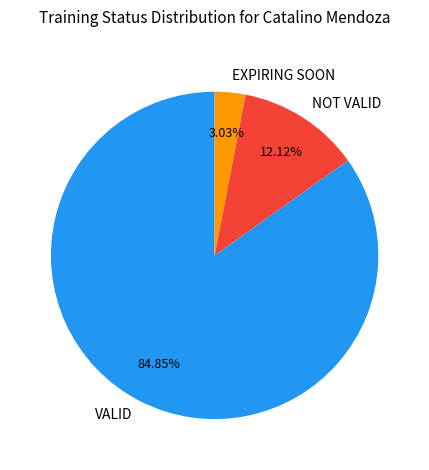

Does any single category account for the majority?

Yes